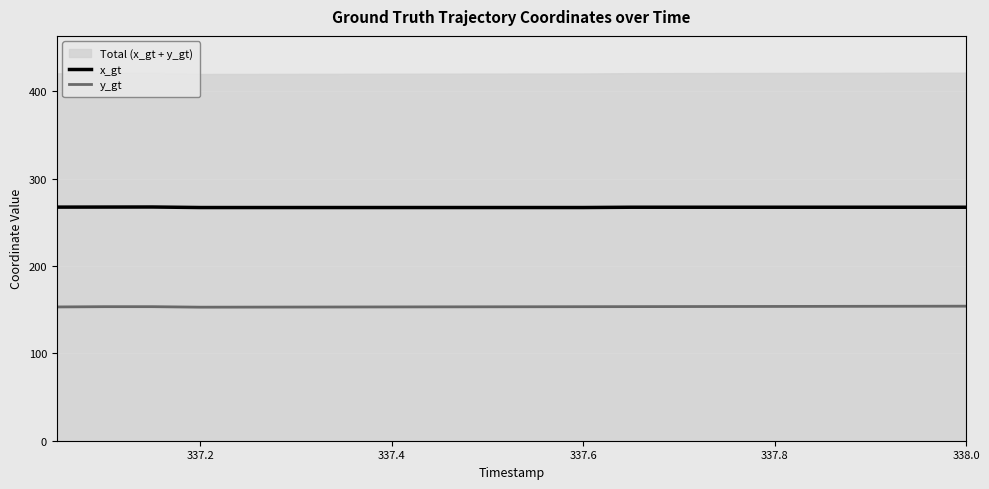

True or false: y_gt and x_gt cross at least once.

False